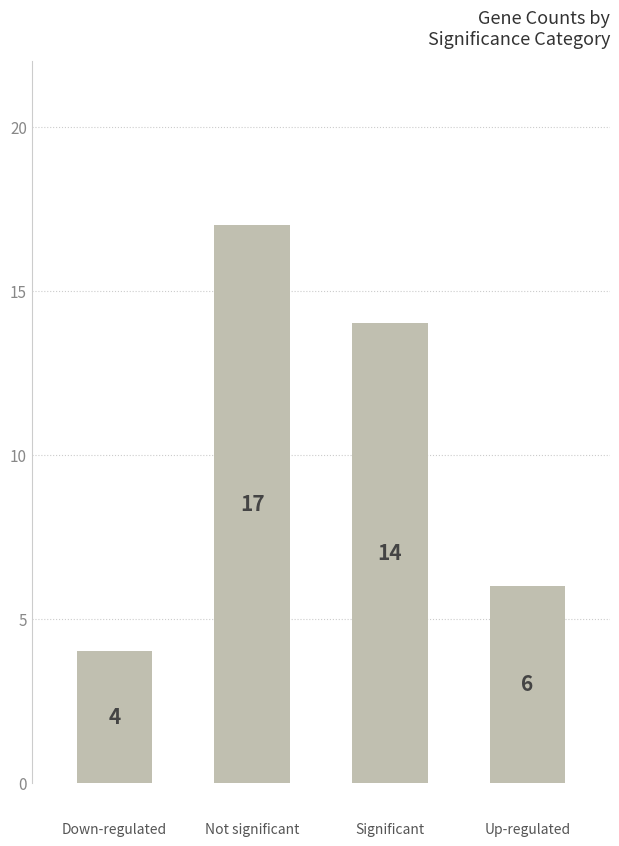

How many bars are there in total?

4